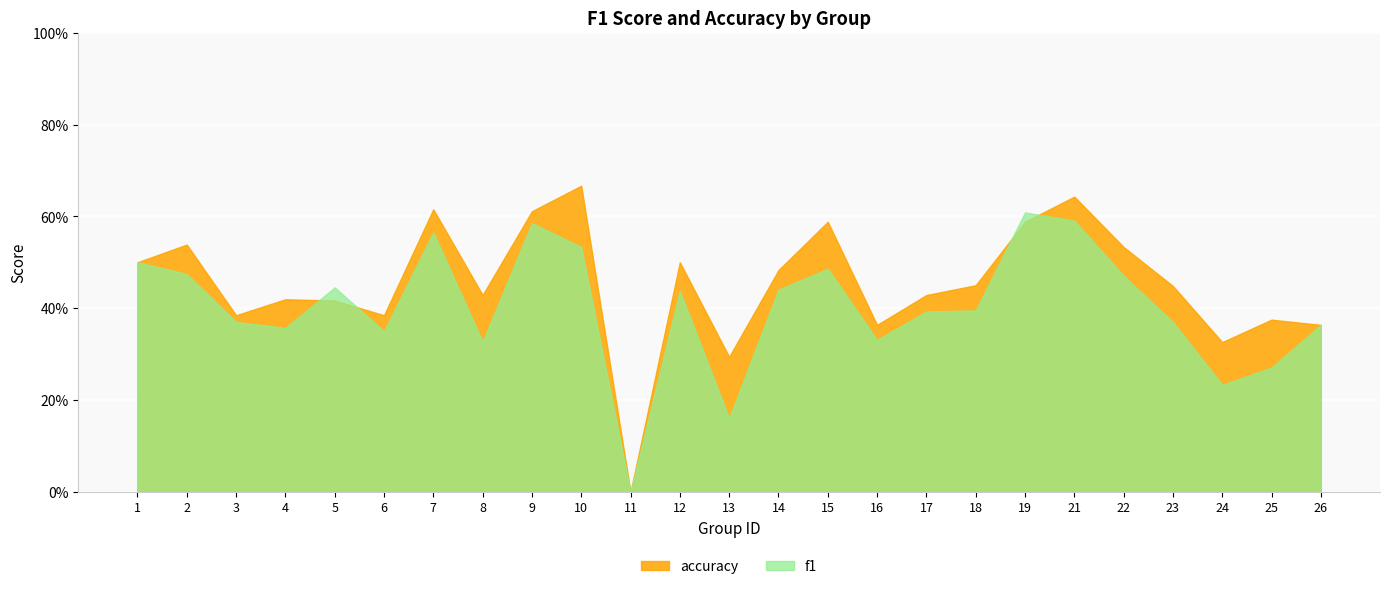

At which category does f1 reach its first local peak?

5